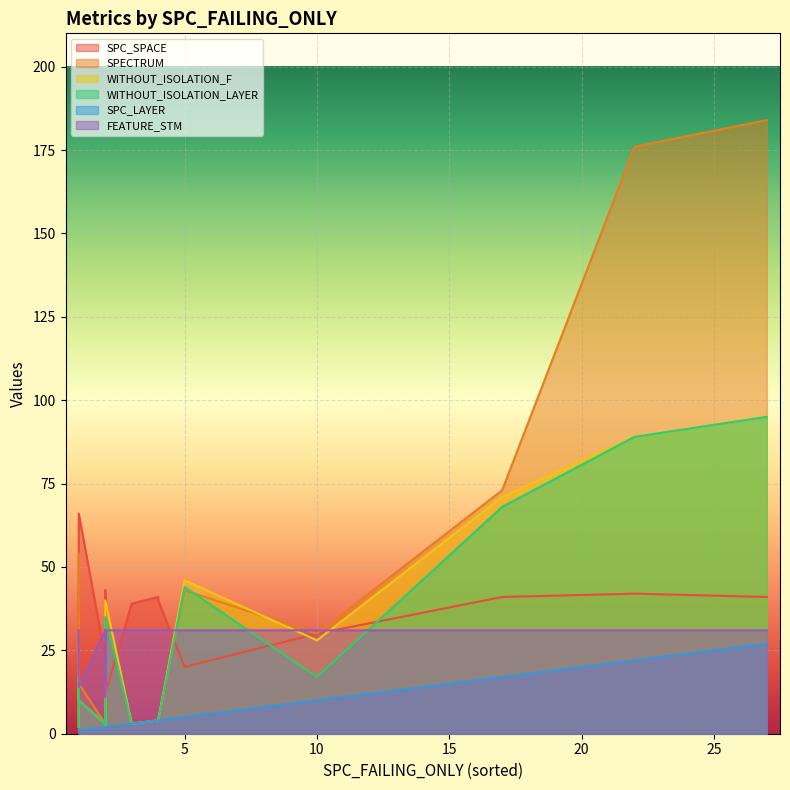

Where is WITHOUT_ISOLATION_F nearest to the value 48?

5